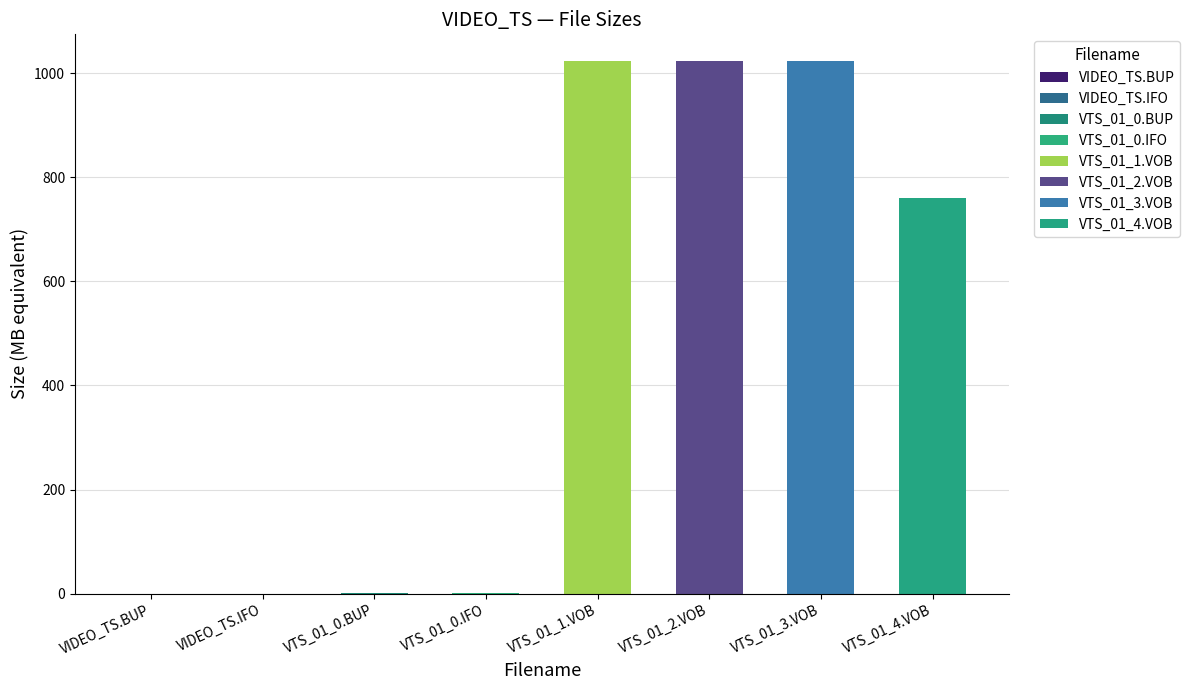

What is the change in value from VTS_01_3.VOB to VTS_01_4.VOB?

-263.3